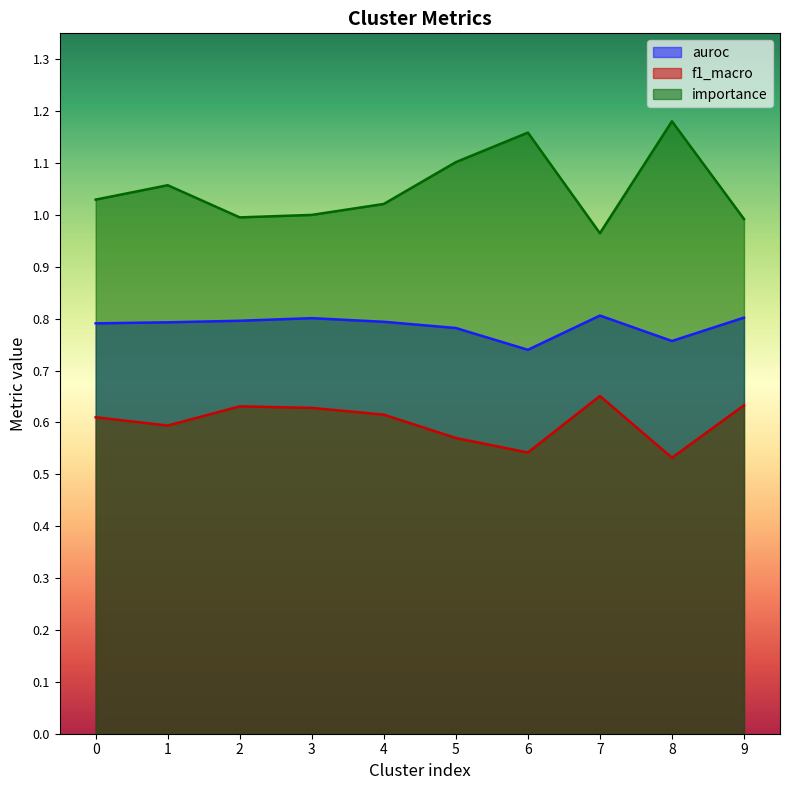

What is the total value across all series at 3?

2.4